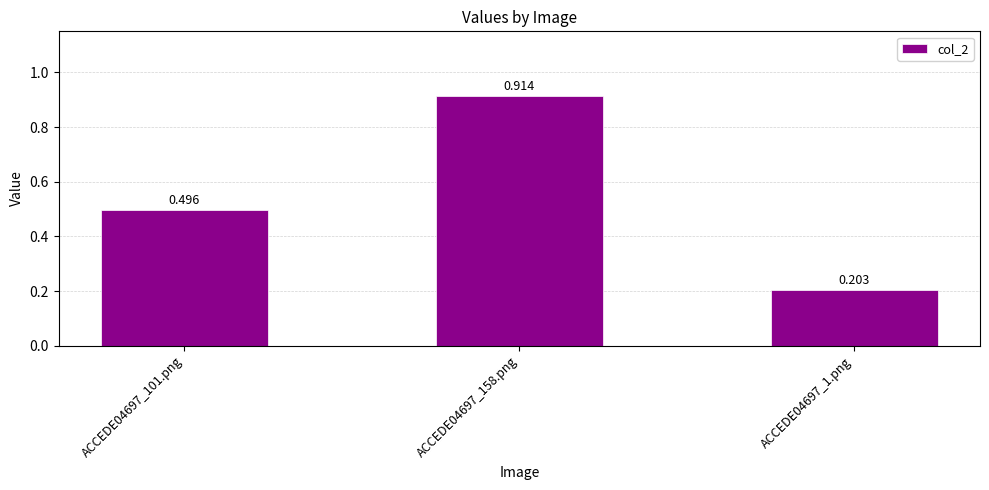

List the labels in order of value, largest first.

ACCEDE04697_158.png, ACCEDE04697_101.png, ACCEDE04697_1.png